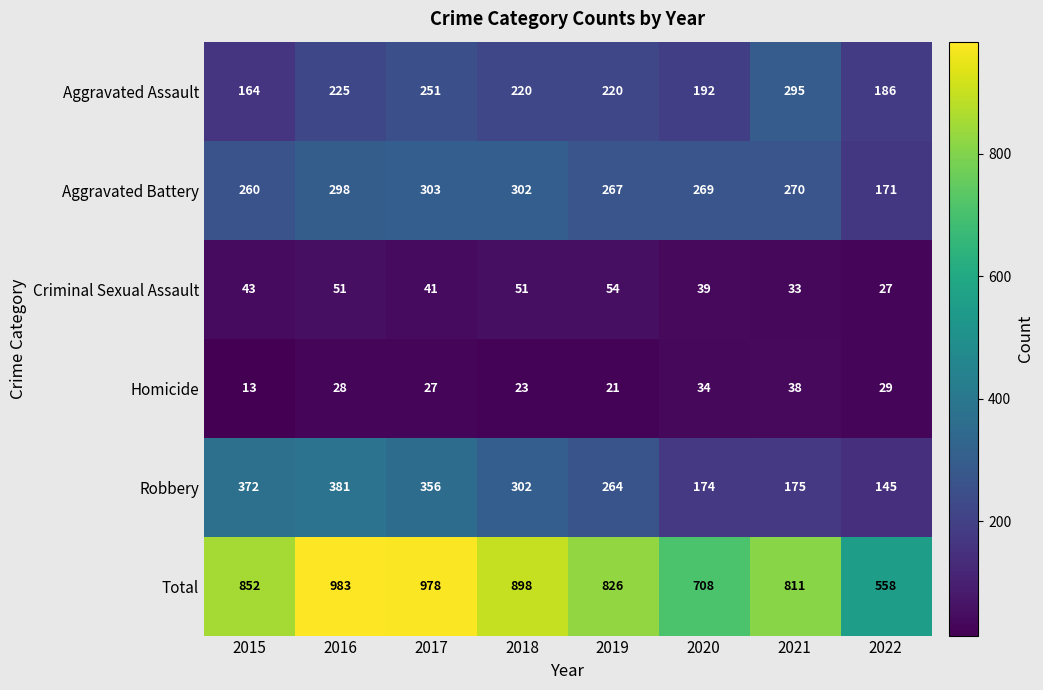

True or false: Robbery has a value of 216 at 2016.

False